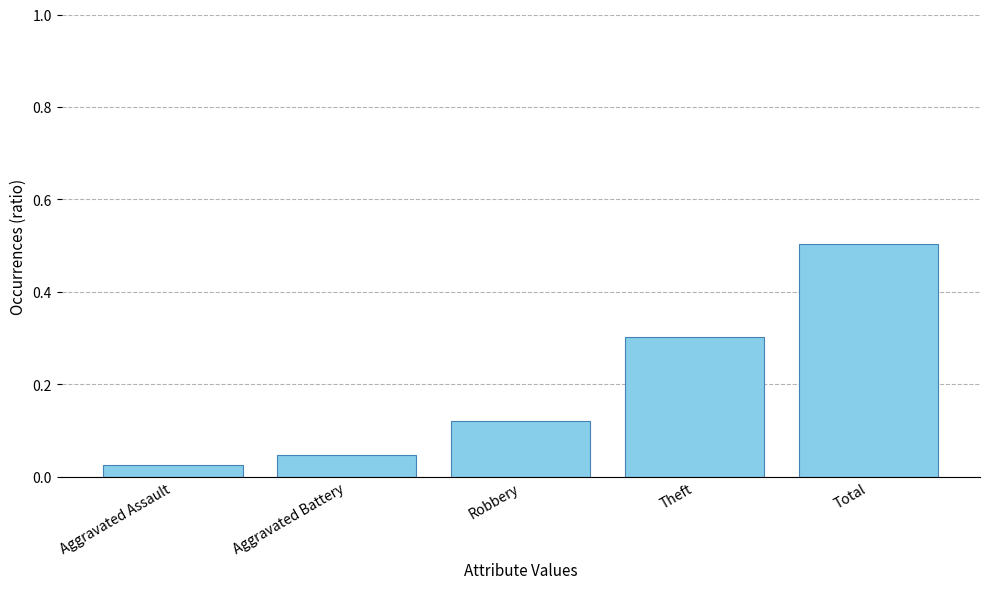

Rank the categories by value from lowest to highest.

Aggravated Assault, Aggravated Battery, Robbery, Theft, Total